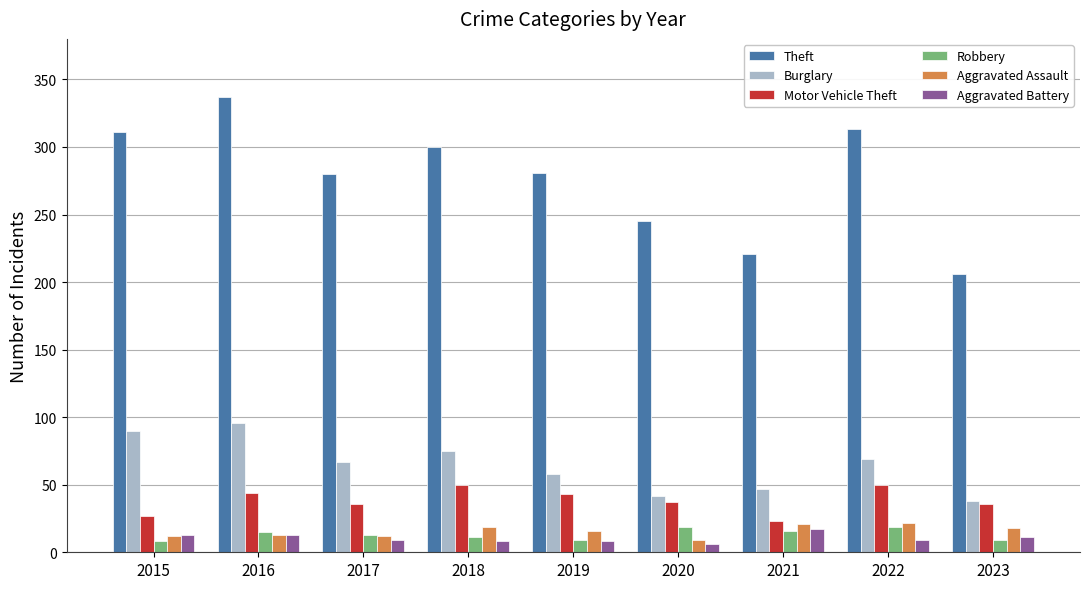

At which label does Theft reach its peak?

2016